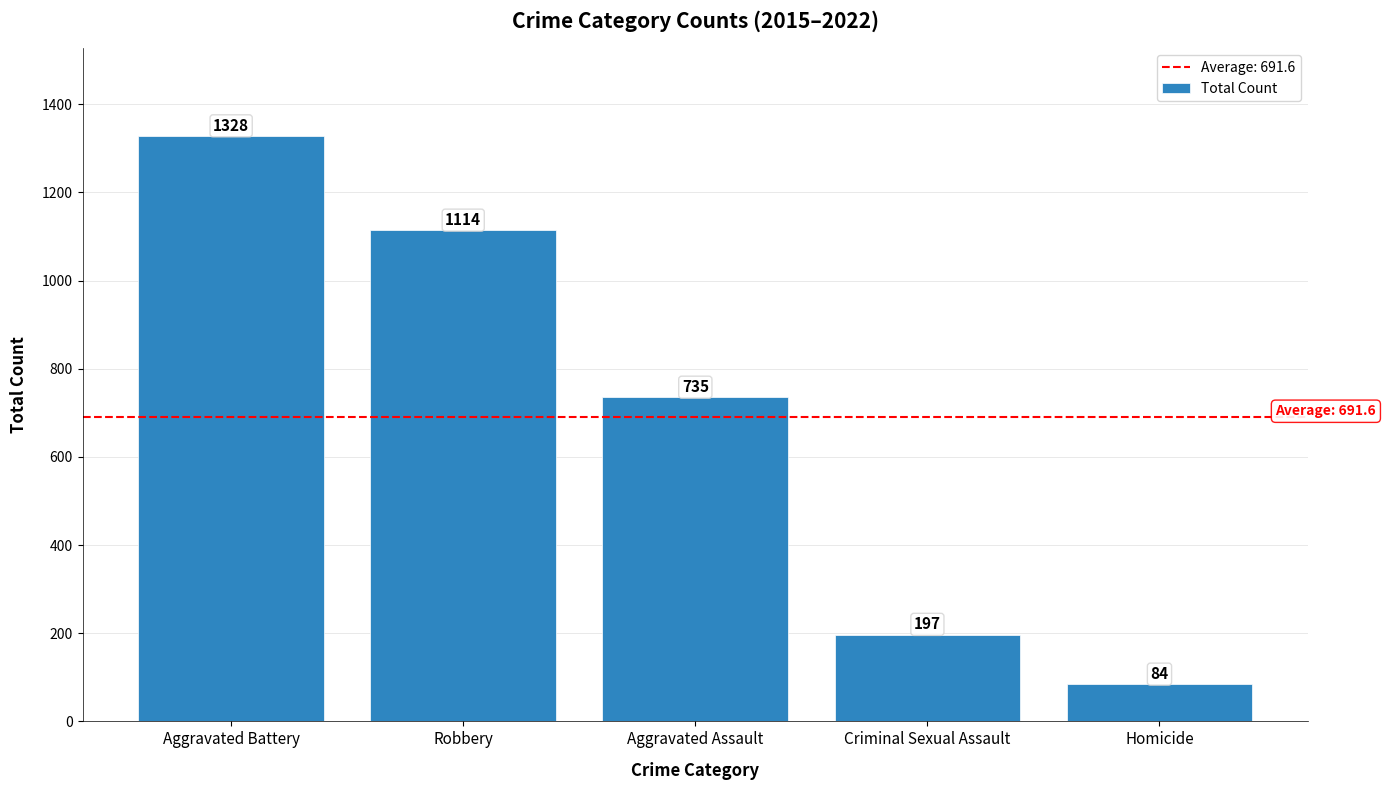

How many distinct data groups are displayed?

1